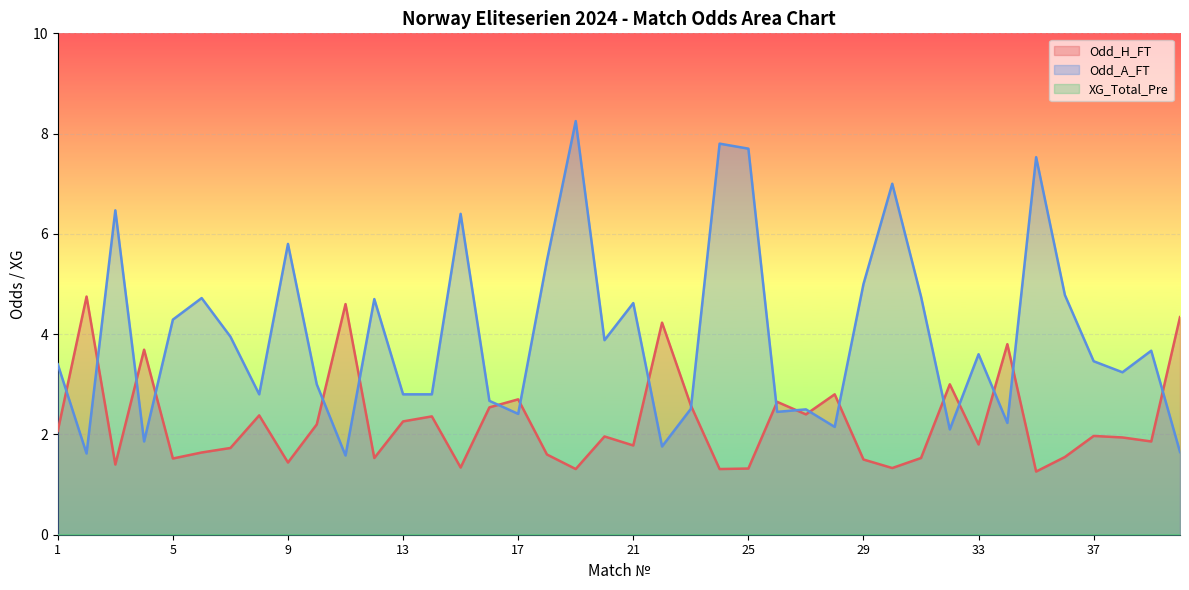

Read the Odd_A_FT value at 29.

5.0